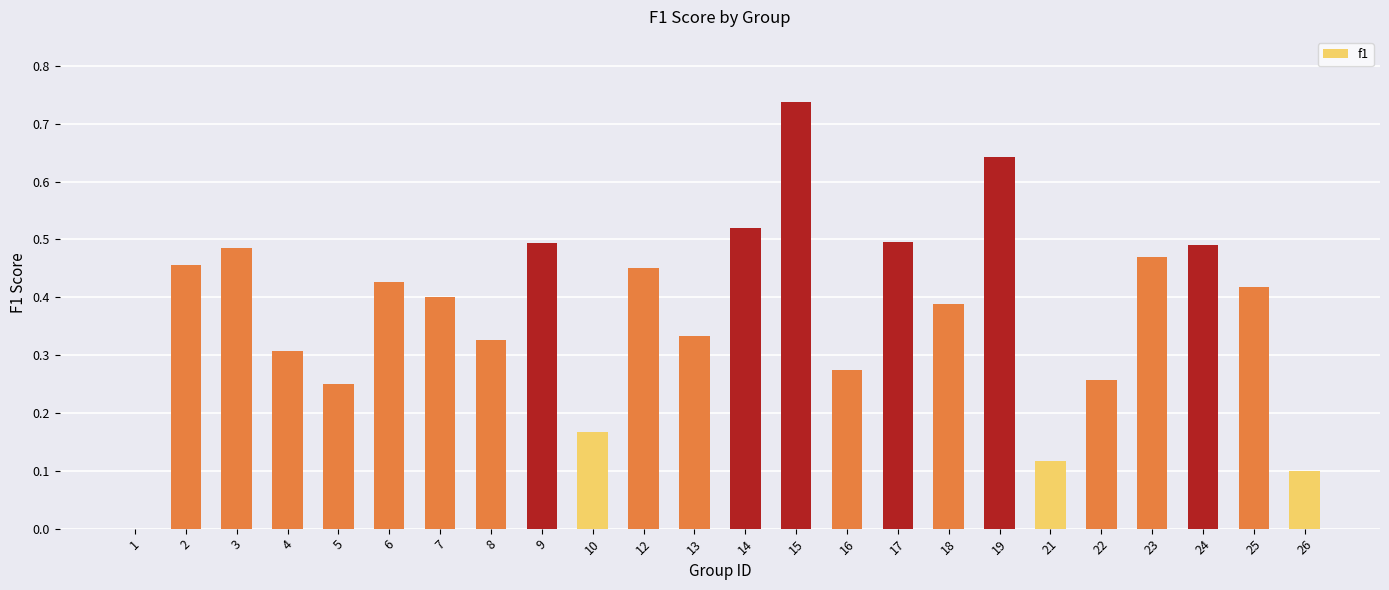

What is the sum of the values at 15 and 25?

1.2